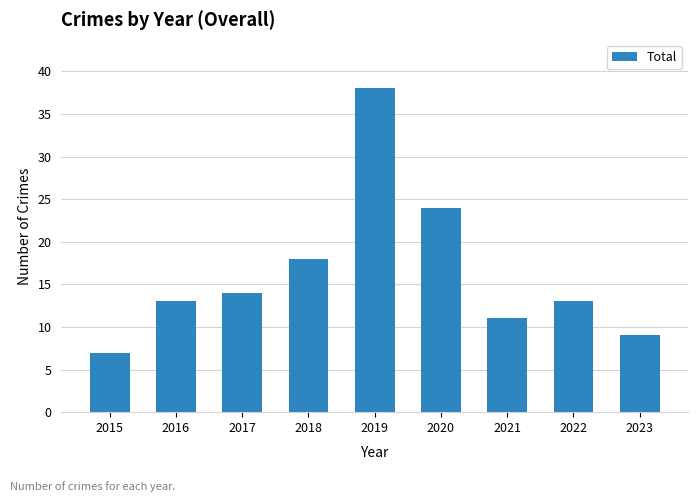

Is it true that the value at 2019 is 38?

True